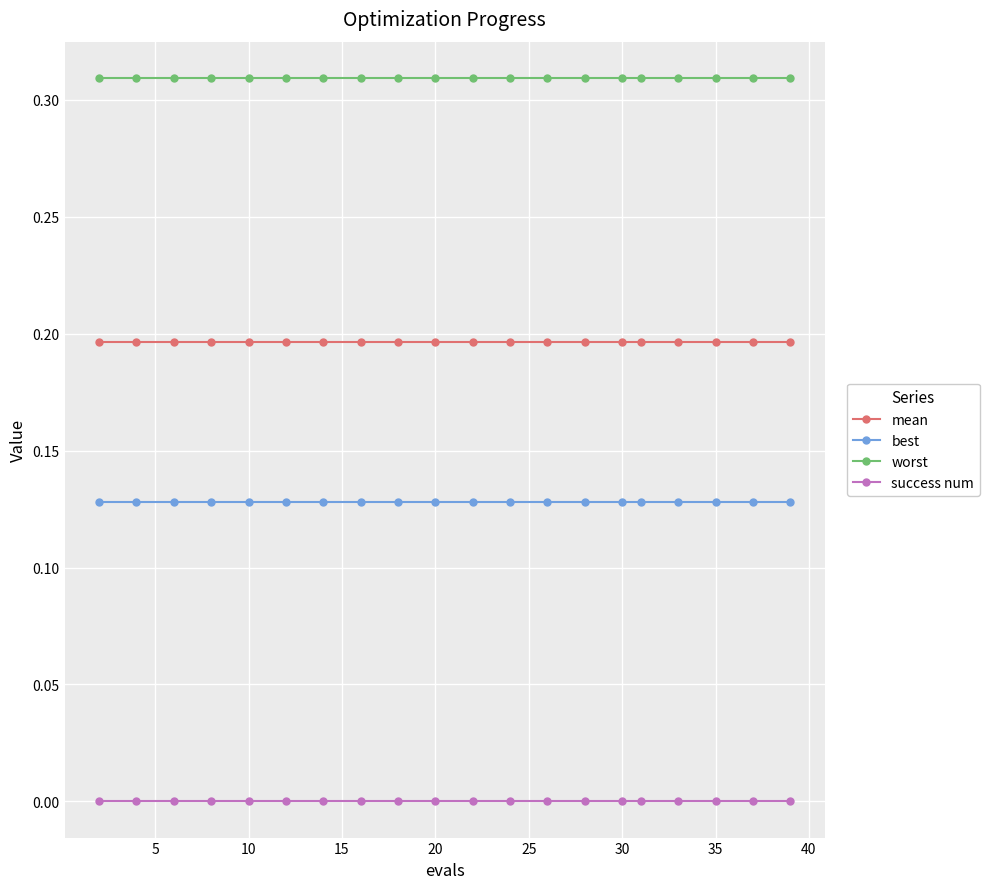

Rank the series by their maximum value, from highest to lowest.

worst, mean, best, success num